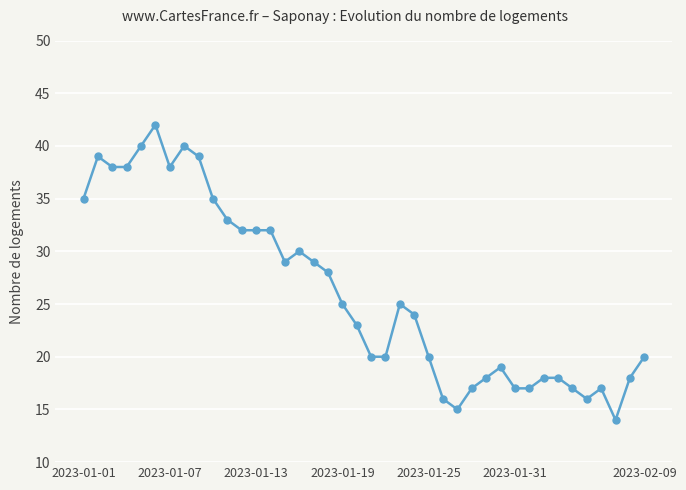

True or false: the data has more than 0 interior local peaks.

True